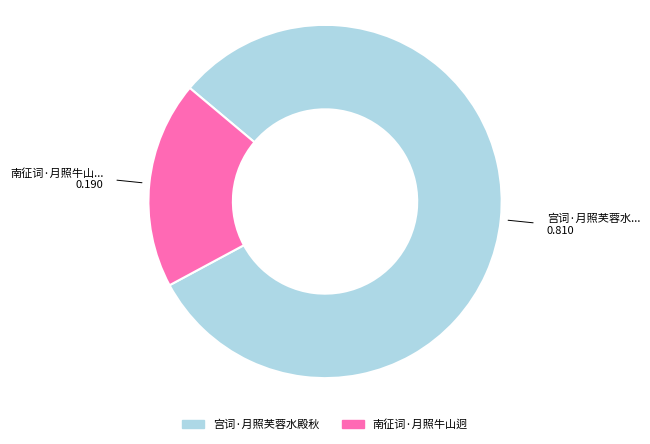

Is it true that 宫词·月照芙蓉水殿秋 is 81% of the pie?

True